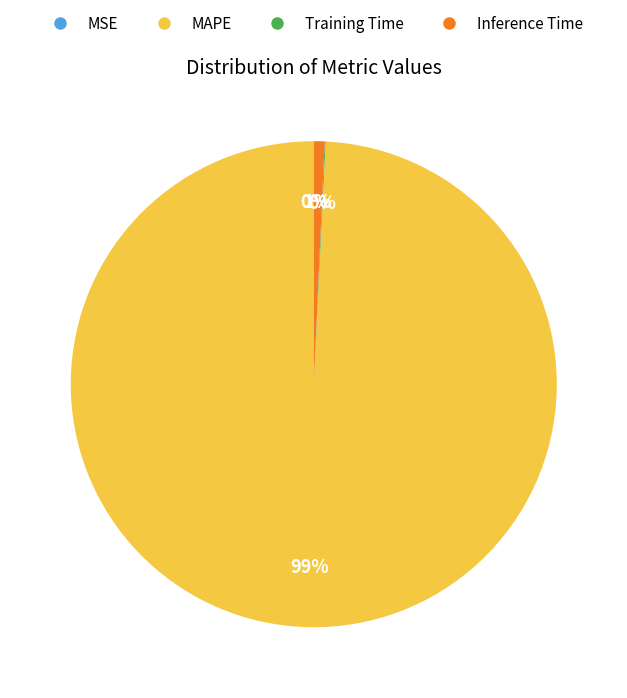

To the nearest percent, what is the difference between the largest and smallest slice percentages?

99%